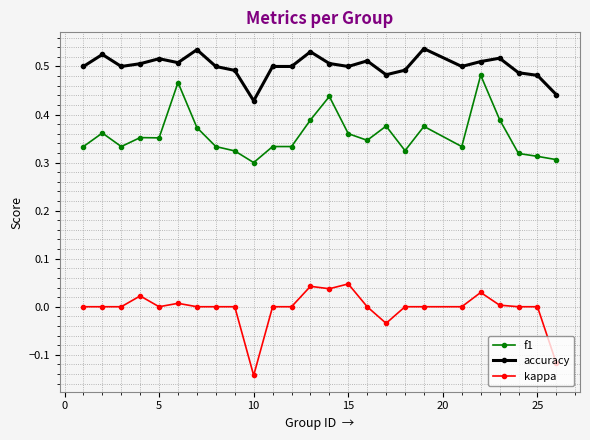

What is the sum of all f1 values?

8.9